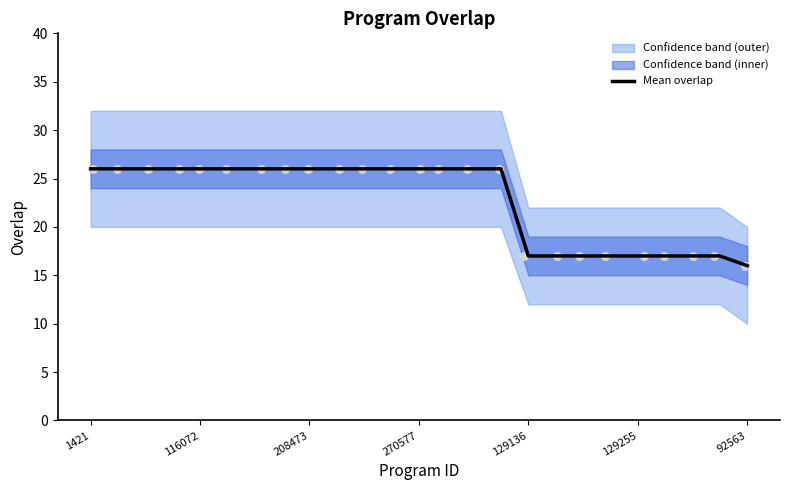

Approximately how many times larger is the value at 18 compared to 11?

0.7